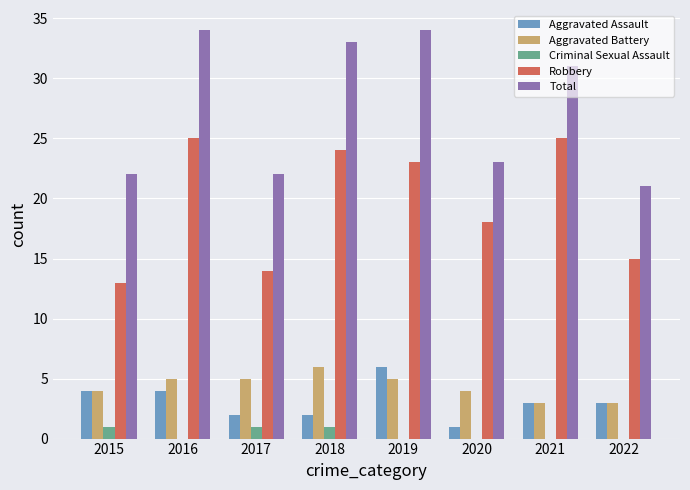

Which series has the widest spread of values?

Total